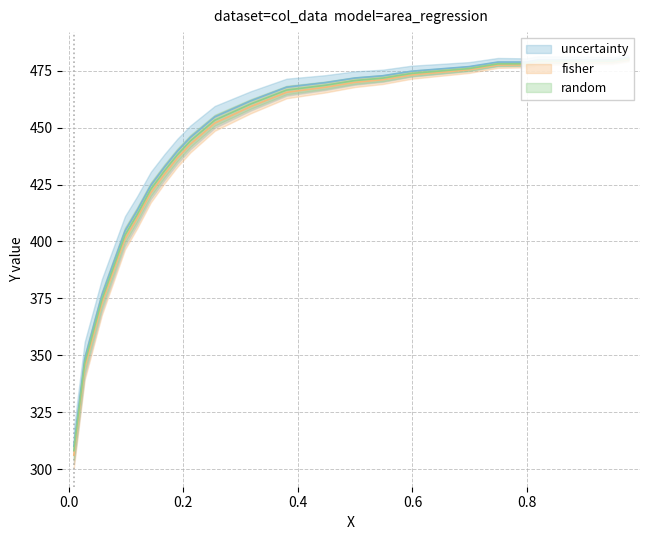

How many values are below 469?

14